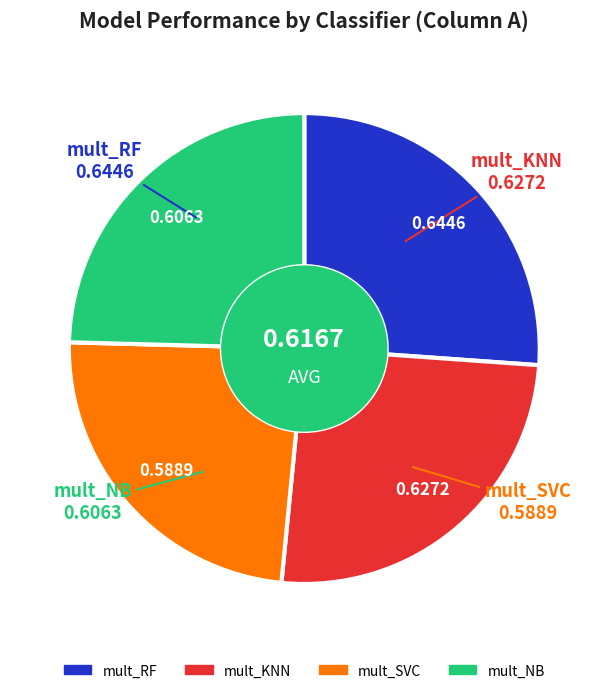

Rank the categories by value from highest to lowest.

mult_RF, mult_KNN, mult_NB, mult_SVC